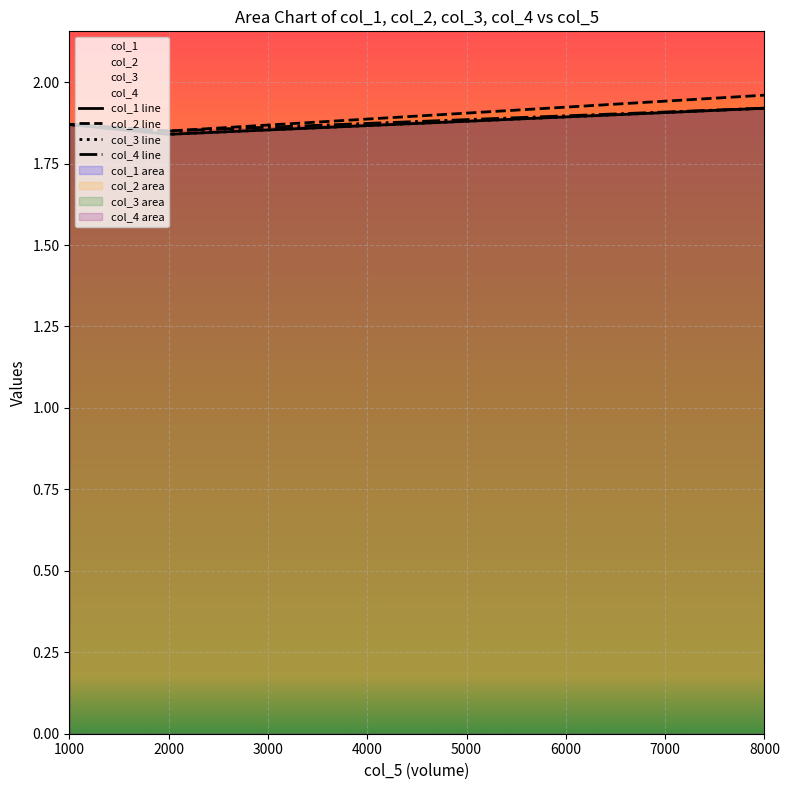

The col_2 series shows 1.0 at 1000. True or false?

False